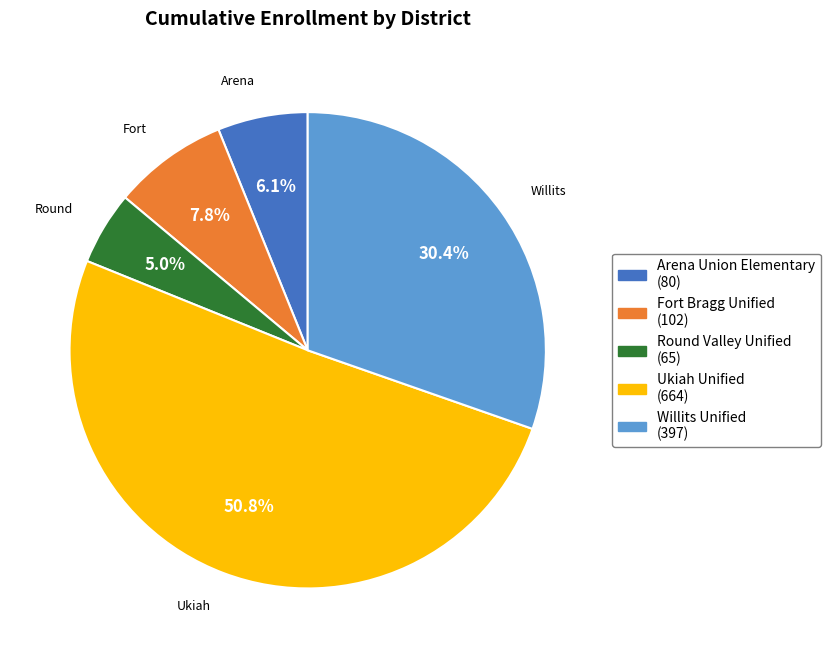

What percentage is the Arena Union Elementary slice, to the nearest percent?

6%